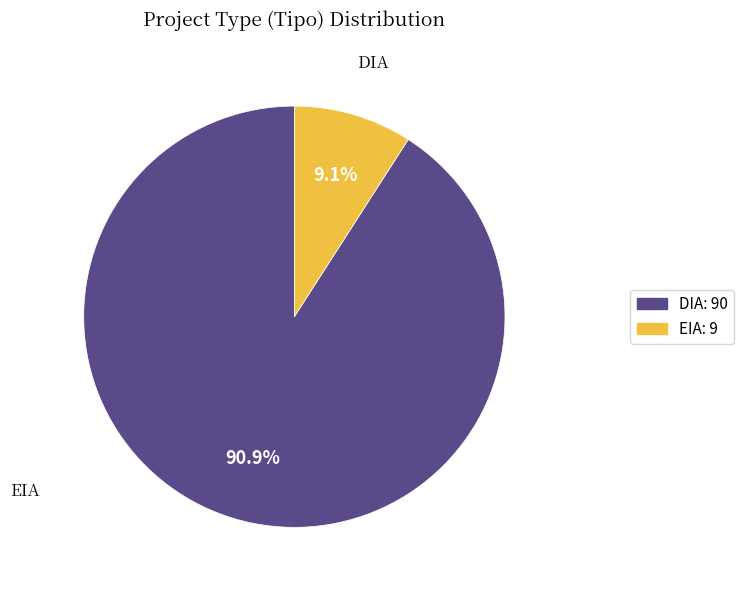

Does any single category account for the majority?

Yes